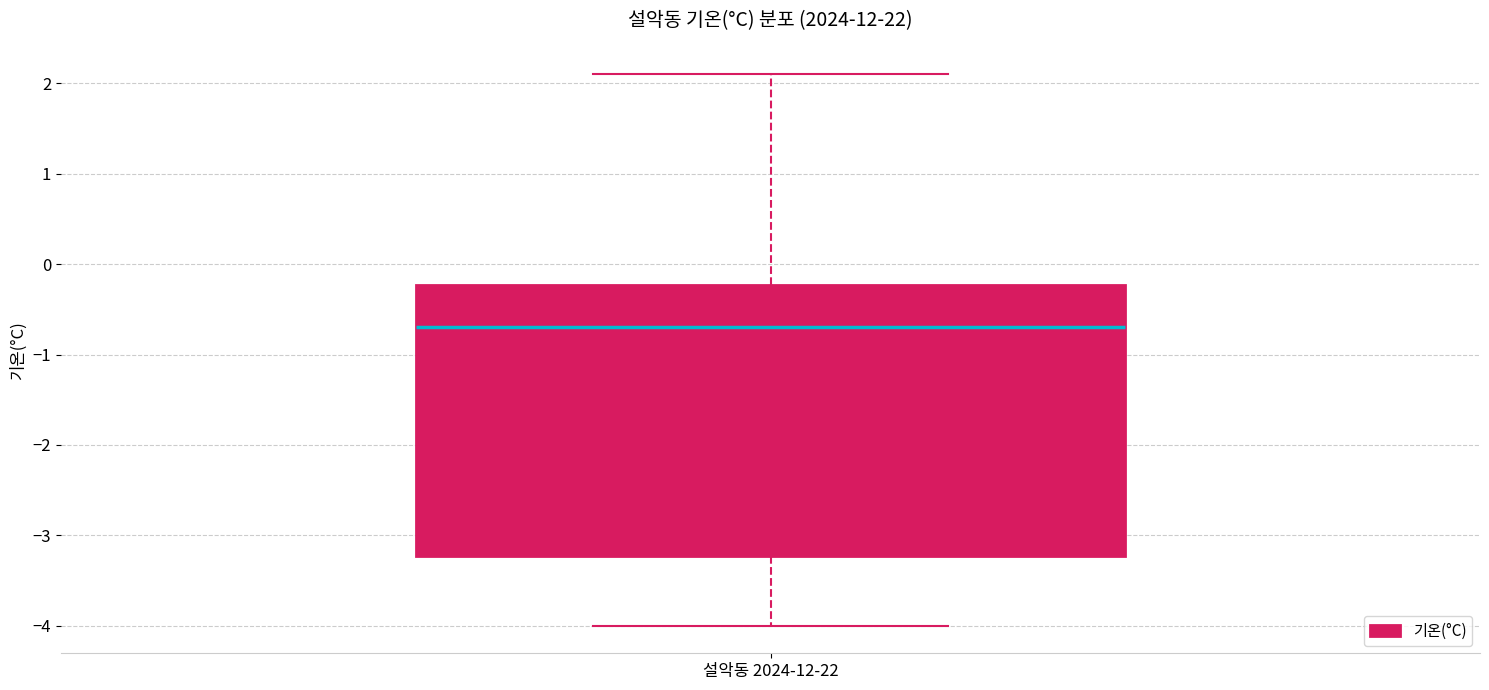

Where does the upper whisker of the box for 설악동 2024-12-22 end on the y-axis? The values are not printed on the chart, so give them approximately, as read against the axis.

2.1